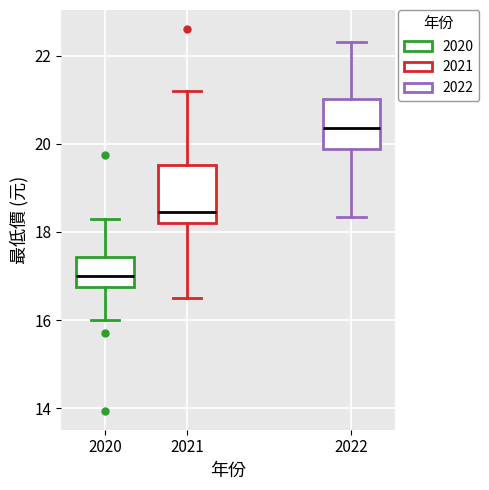

Where does the median line of the box at x = 2022 sit on the y-axis? The values are not printed on the chart, so give them approximately, as read against the axis.

20.4